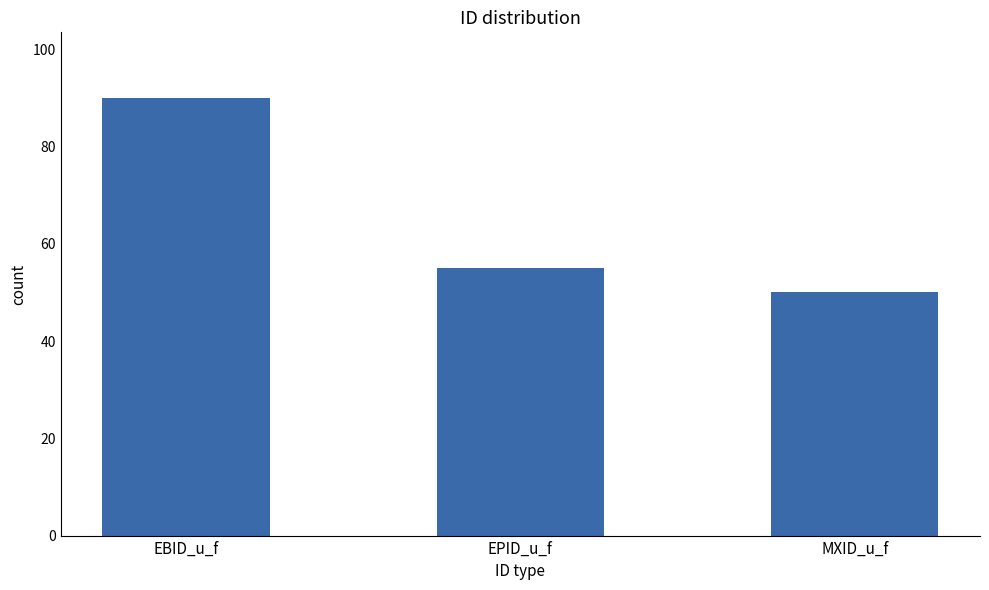

List the labels in order of value, smallest first.

MXID_u_f, EPID_u_f, EBID_u_f